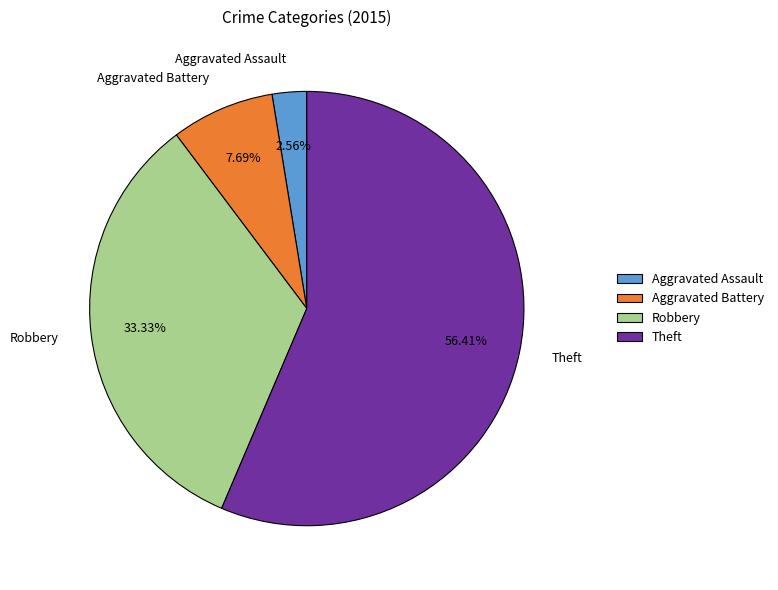

To the nearest percent, what is the difference between the Aggravated Assault and Robbery slice percentages?

31%